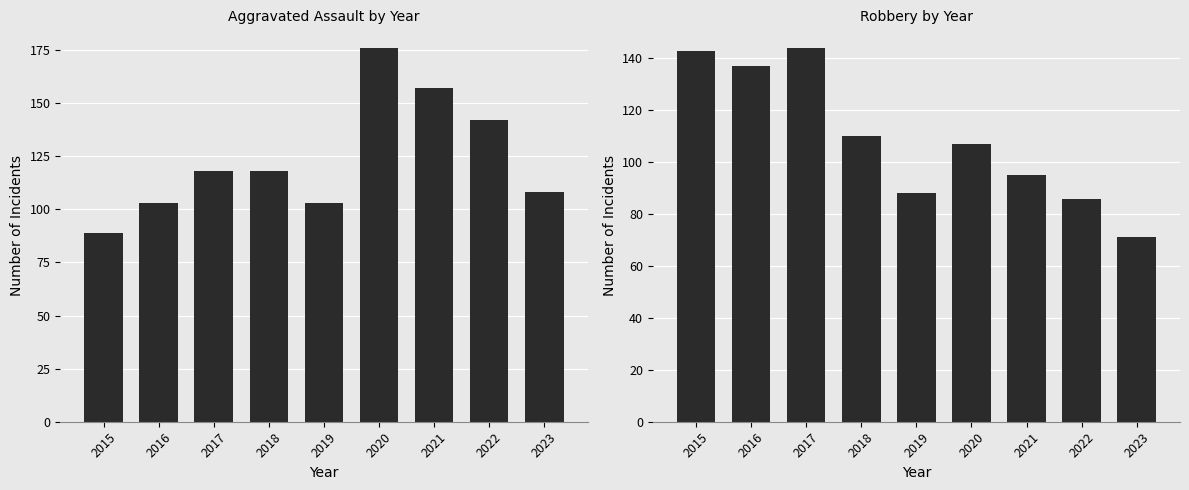

At which category does the chart reach its peak across all series?

2020